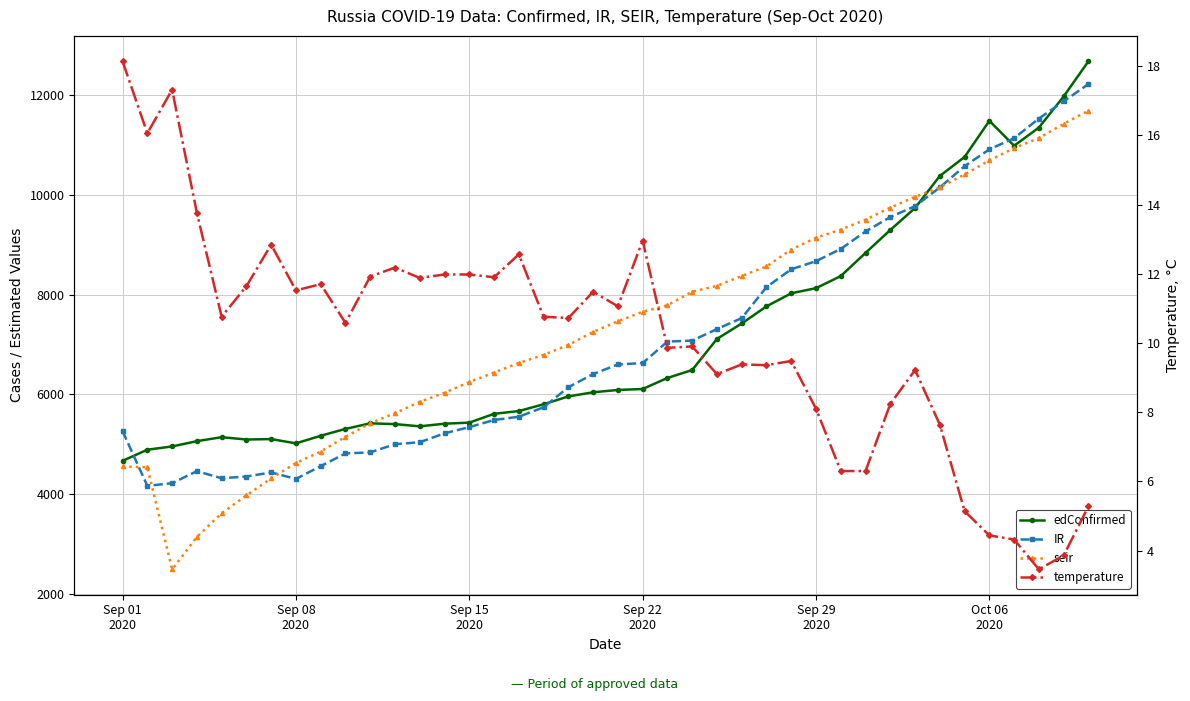

What are all the series names shown in the legend?

edConfirmed, IR, seir, temperature